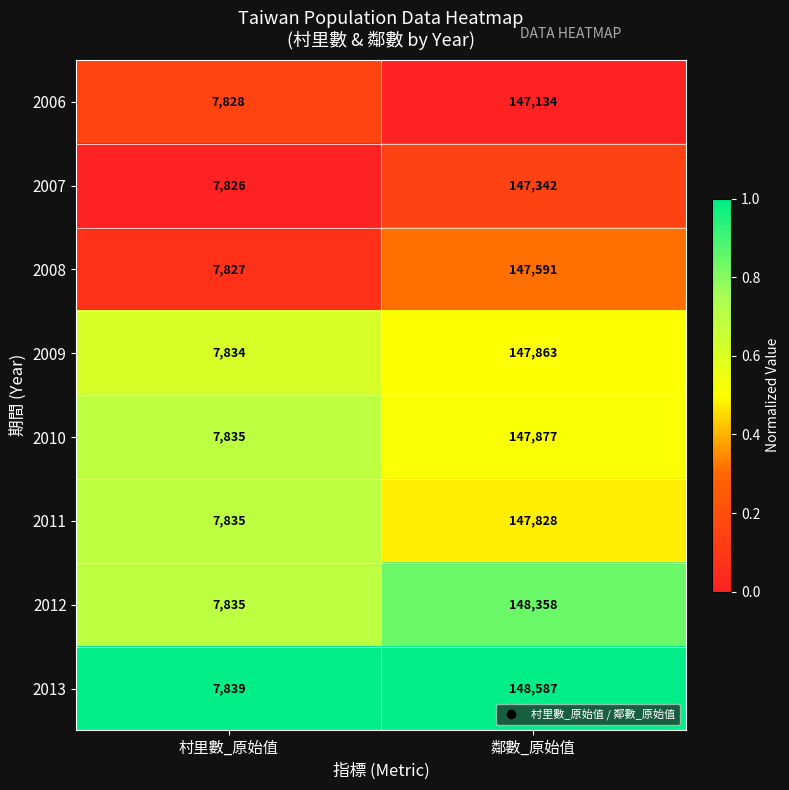

Reading left to right, transcribe all the data shown in this chart.

2006: 7828	147134
2007: 7826	147342
2008: 7827	147591
2009: 7834	147863
2010: 7835	147877
2011: 7835	147828
2012: 7835	148358
2013: 7839	148587